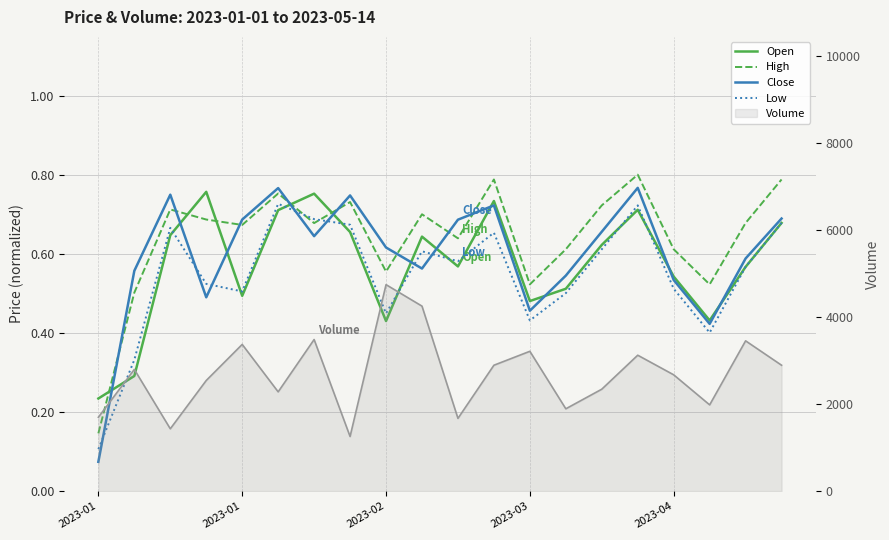

At which label is Open closest to 0?

2023-01